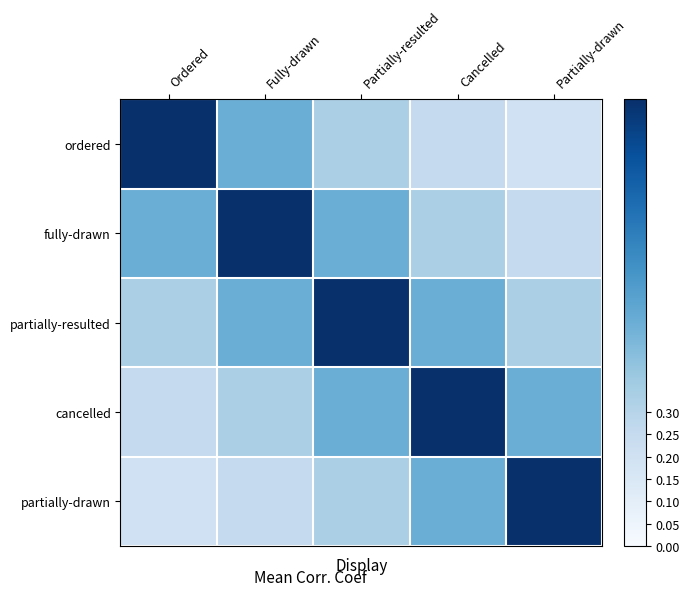

Reading left to right, extract all data points from this chart.

ordered: Ordered=1.0	Fully-drawn=0.5	Partially-resulted=0.3	Cancelled=0.2	Partially-drawn=0.2
fully-drawn: Ordered=0.5	Fully-drawn=1.0	Partially-resulted=0.5	Cancelled=0.3	Partially-drawn=0.2
partially-resulted: Ordered=0.3	Fully-drawn=0.5	Partially-resulted=1.0	Cancelled=0.5	Partially-drawn=0.3
cancelled: Ordered=0.2	Fully-drawn=0.3	Partially-resulted=0.5	Cancelled=1.0	Partially-drawn=0.5
partially-drawn: Ordered=0.2	Fully-drawn=0.2	Partially-resulted=0.3	Cancelled=0.5	Partially-drawn=1.0